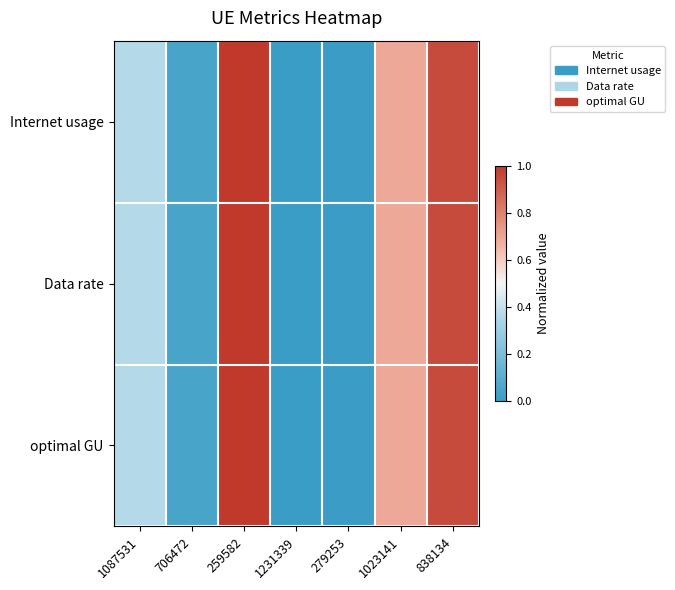

Which has a higher value, 1231339 or 279253?

279253